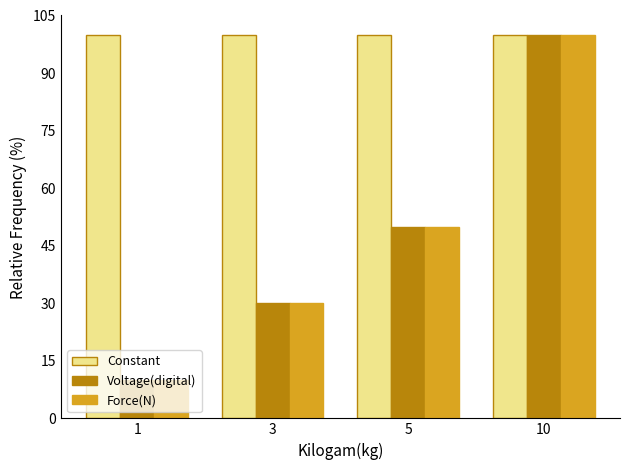

What is the minimum value shown in the chart?

10.0